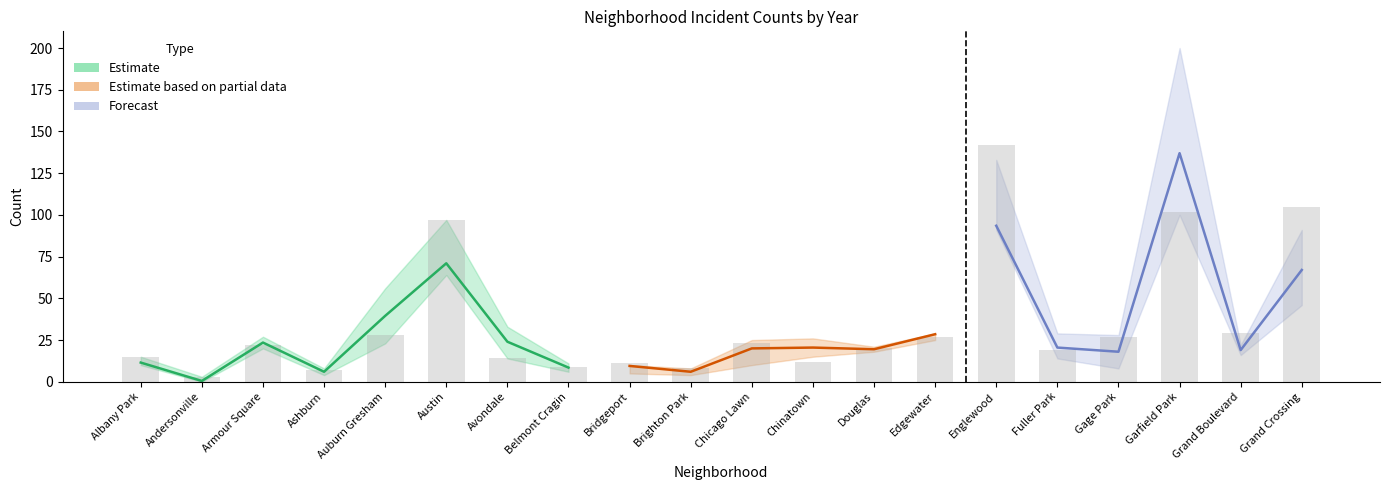

At which label does 2019 reach its peak?

Garfield Park